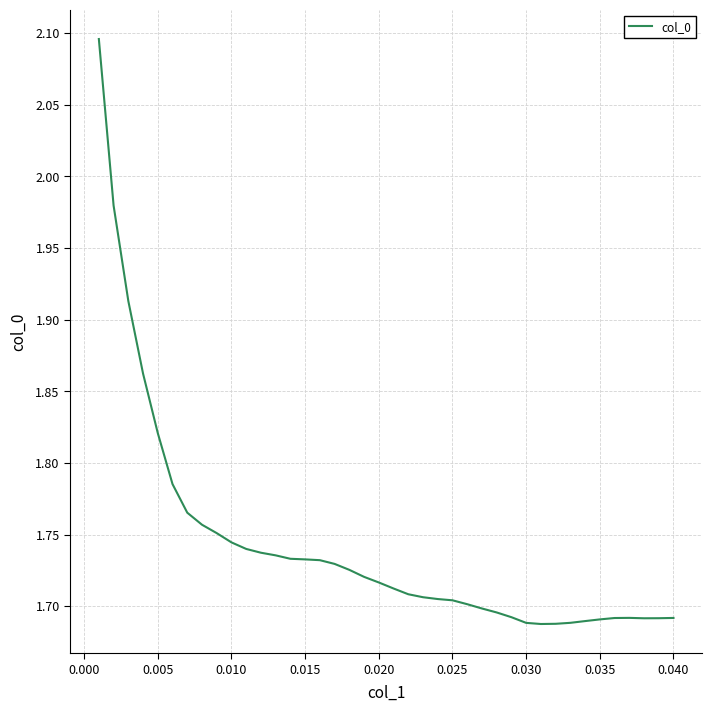

What is the maximum value shown in the chart?

2.1